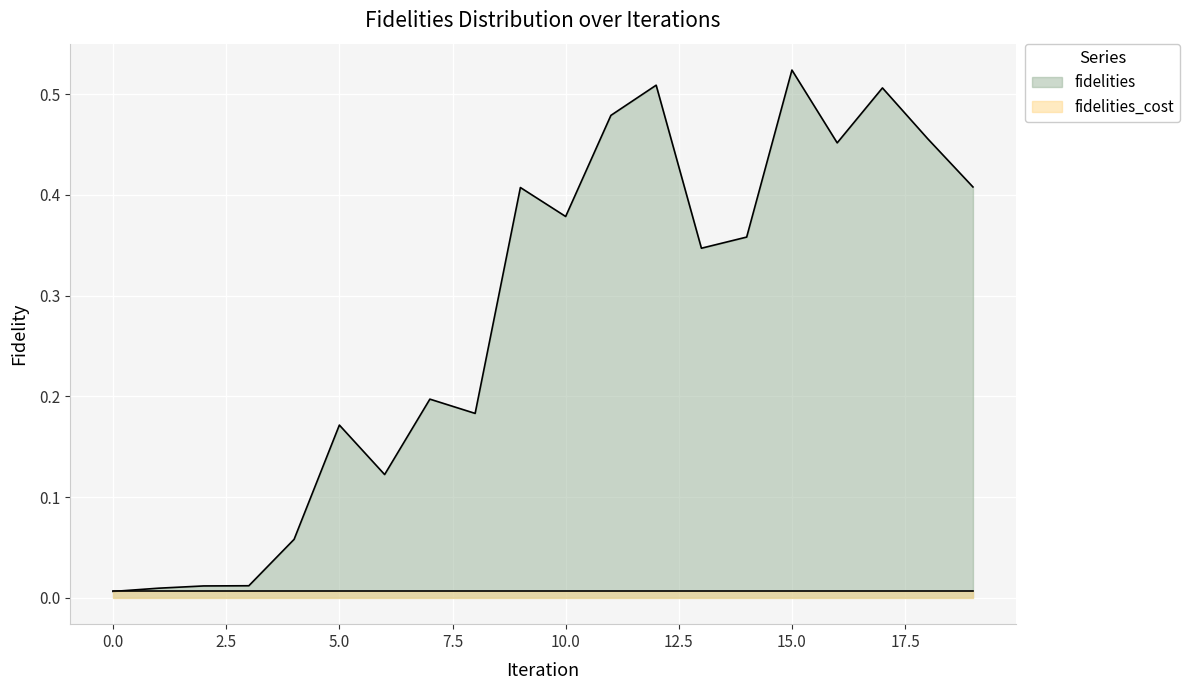

Rank the categories by value from highest to lowest.

15, 12, 17, 11, 18, 16, 19, 9, 10, 14, 13, 7, 8, 5, 6, 4, 3, 2, 1, 0